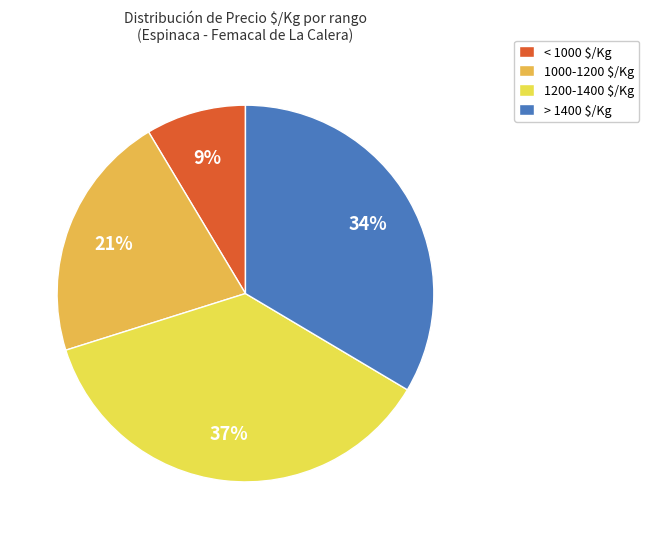

Is there a majority slice in this chart?

No